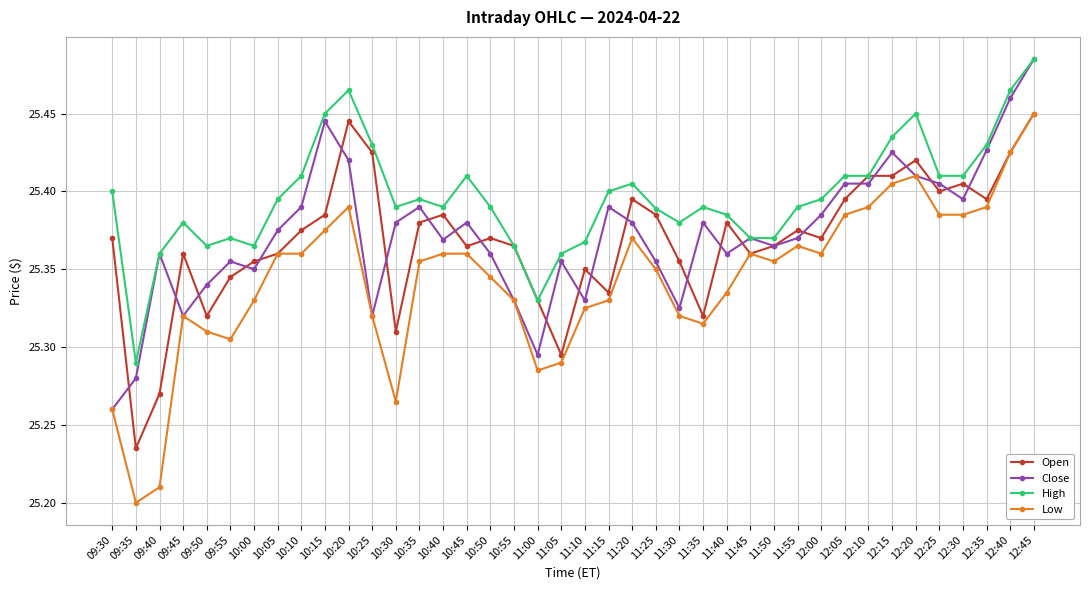

At which label is High closest to 25?

09:35